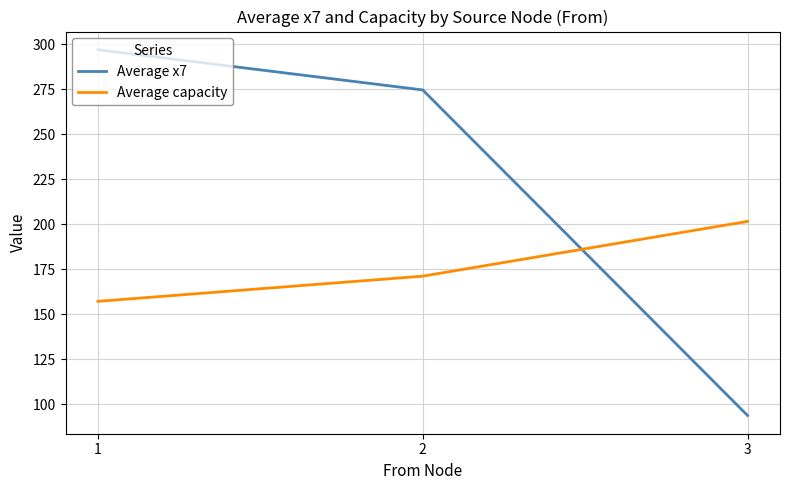

What is the sum of the Average x7 values at 1 and 2?

571.6